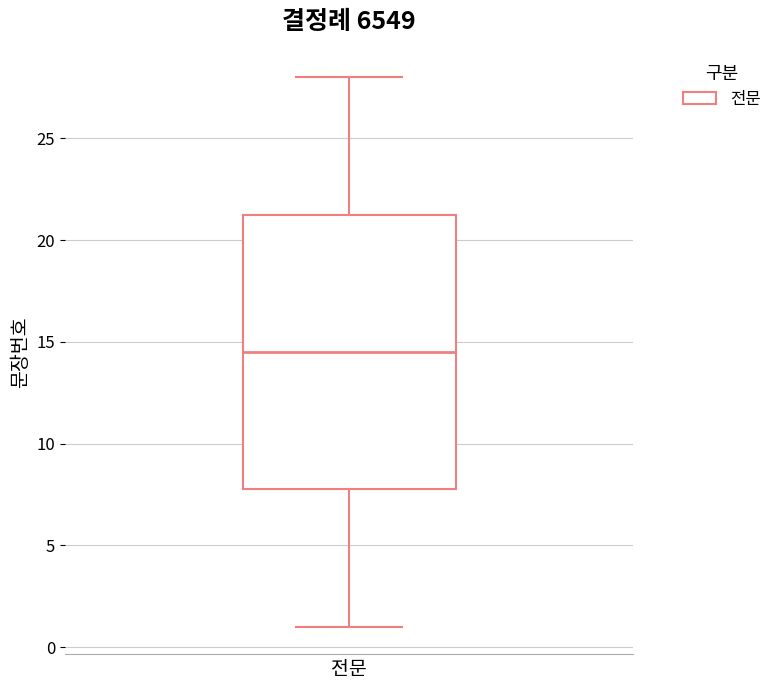

Read this box plot against the y-axis: the position of the median line, the range covered by the box, and the ends of both whiskers. The values are not printed on the chart, so give them approximately, as read against the axis.

median 14.5, box 8.0 to 21.5, whiskers 1.0 to 28.0